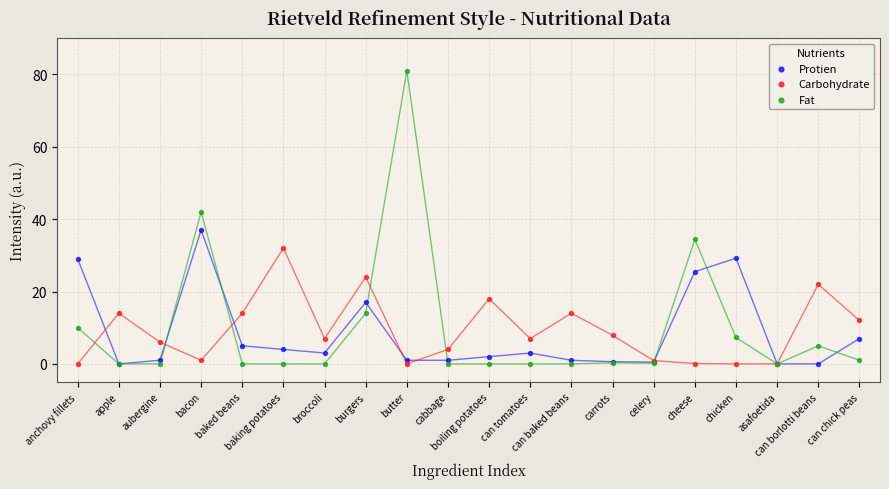

In the Carbohydrate series, what Y value is closest to 16?

14.0